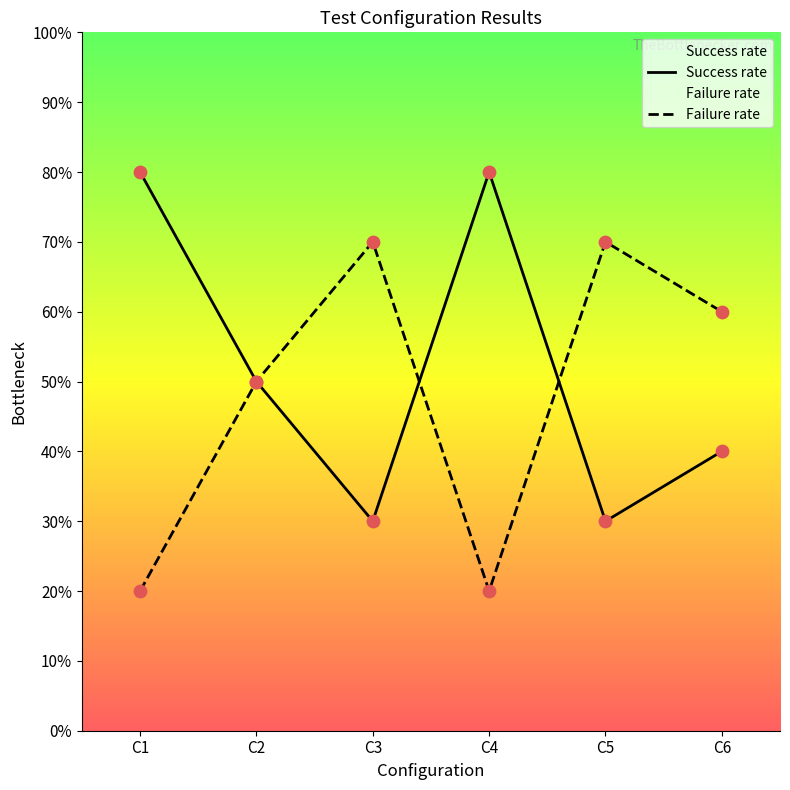

Which series reaches the maximum Y coordinate?

Success rate